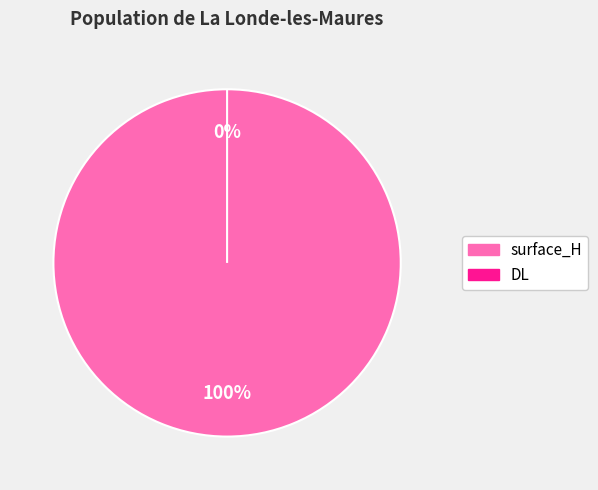

Rank the categories by value from highest to lowest.

surface_H, DL